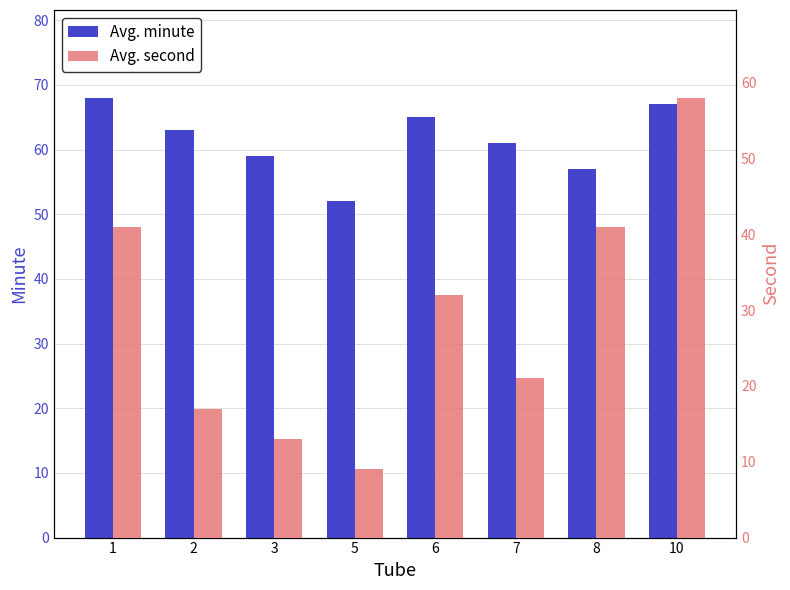

Which category has the lowest value in the Avg. second series?

5